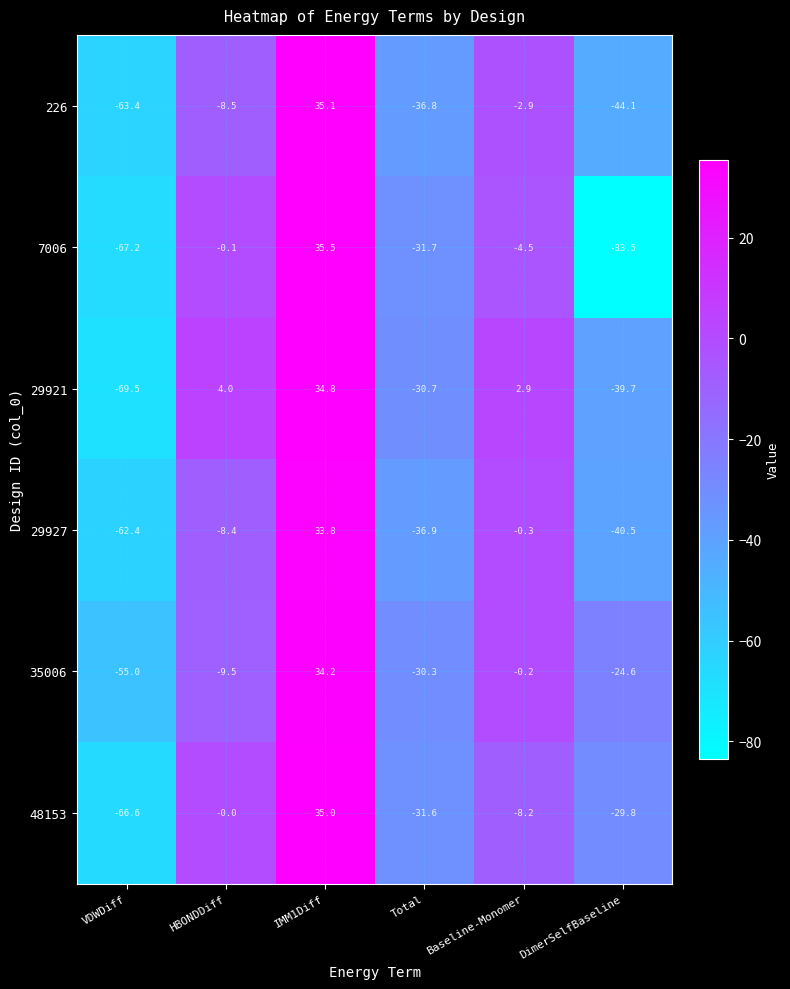

At which label is 29921 closest to -17?

Total